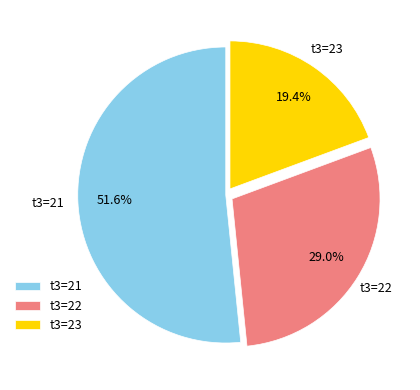

What is the majority slice?

t3=21